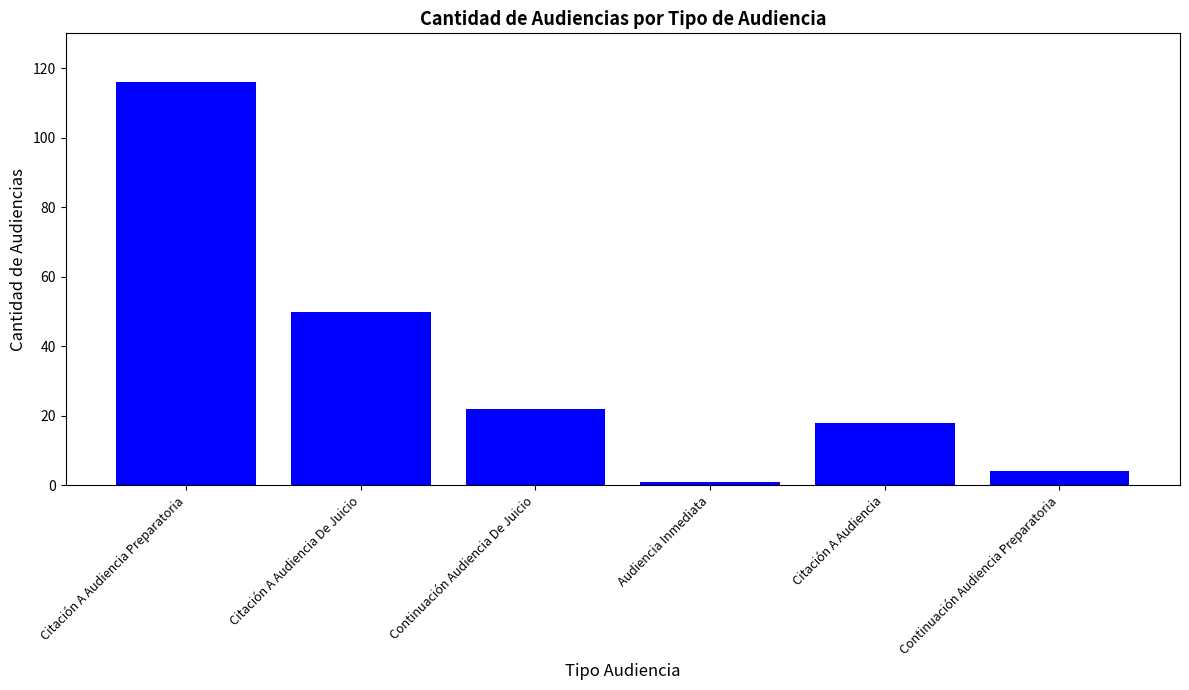

How many values are below 22?

3